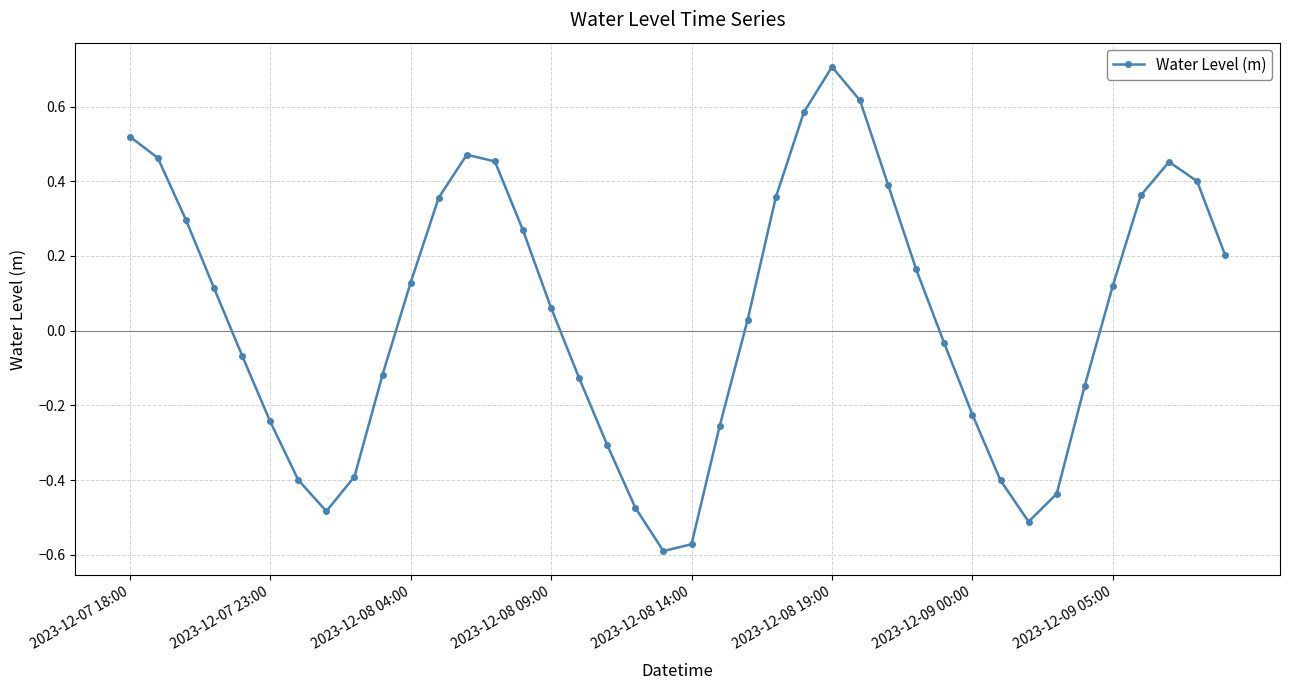

How many points are lower than both their immediate neighbors (excluding endpoints)?

3